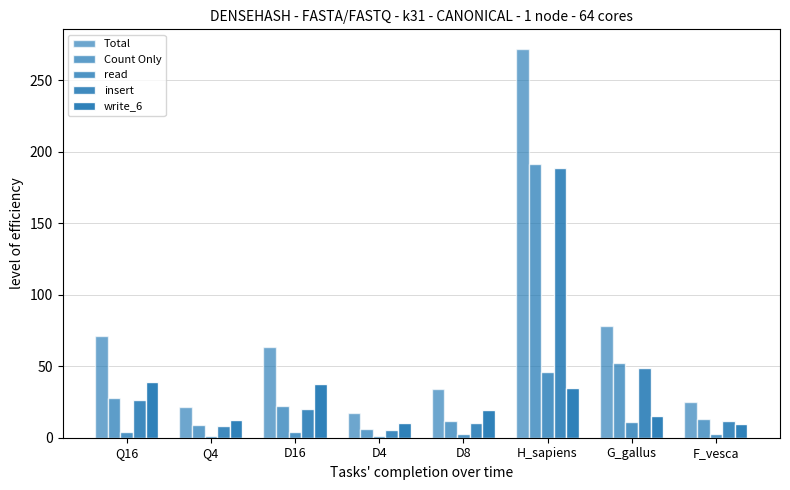

Count the number of categories in the chart.

8